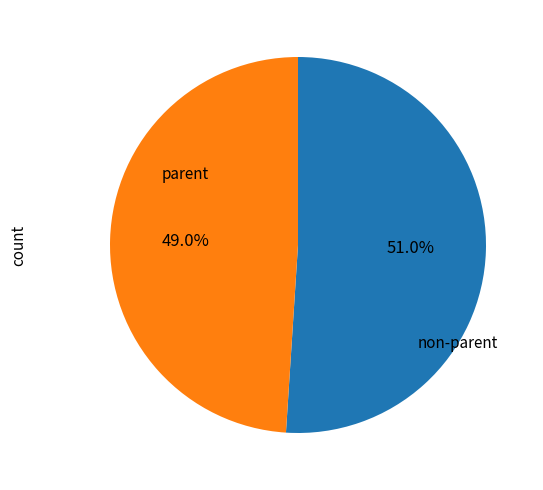

Does any single category account for the majority?

Yes